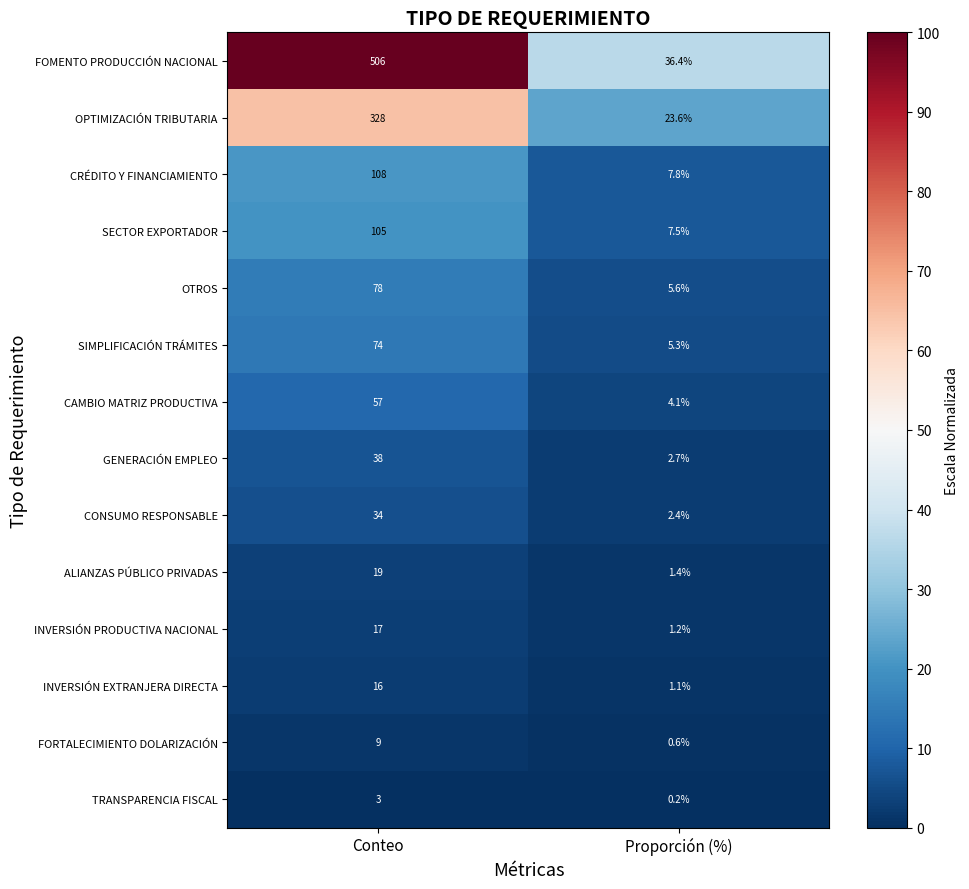

Read the OTROS value at Conteo.

78.0